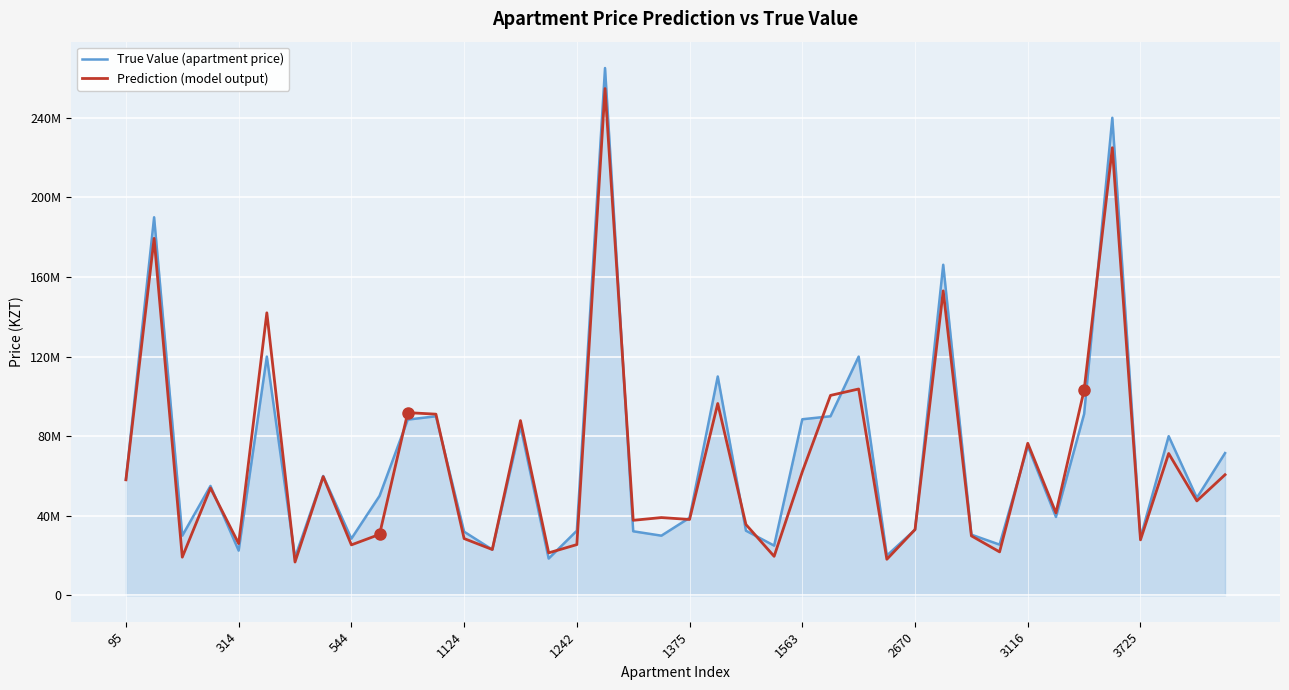

What are all the series names shown in the legend?

True Value (apartment price), Prediction (model output)